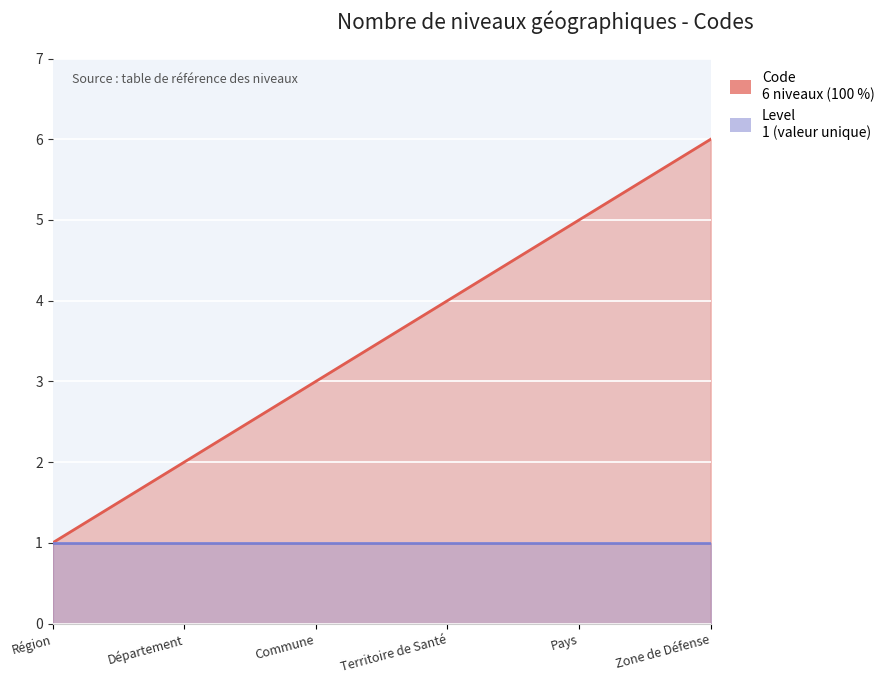

At which label does the data first exceed 4?

Pays